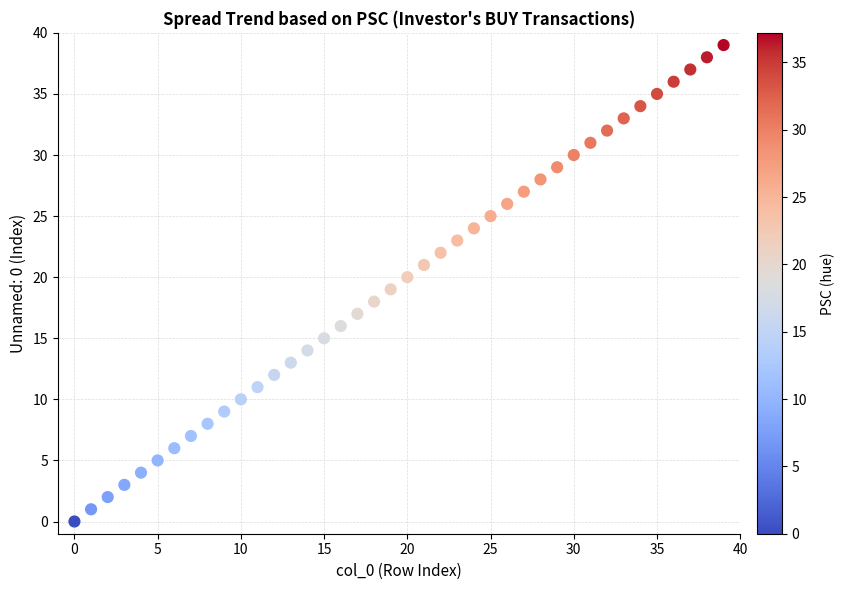

What is the range of Y values (max minus min)?

39